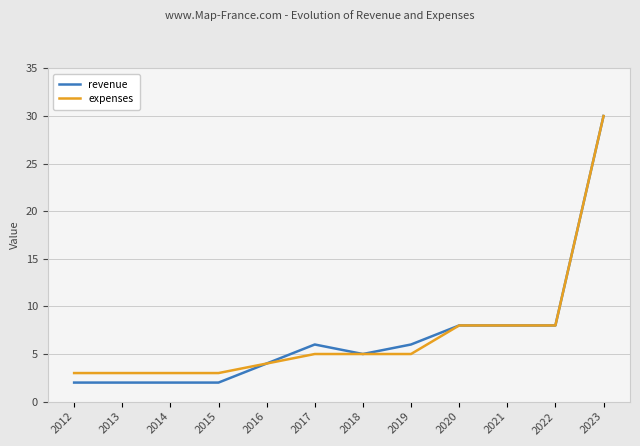

What is the average value of the revenue series?

7